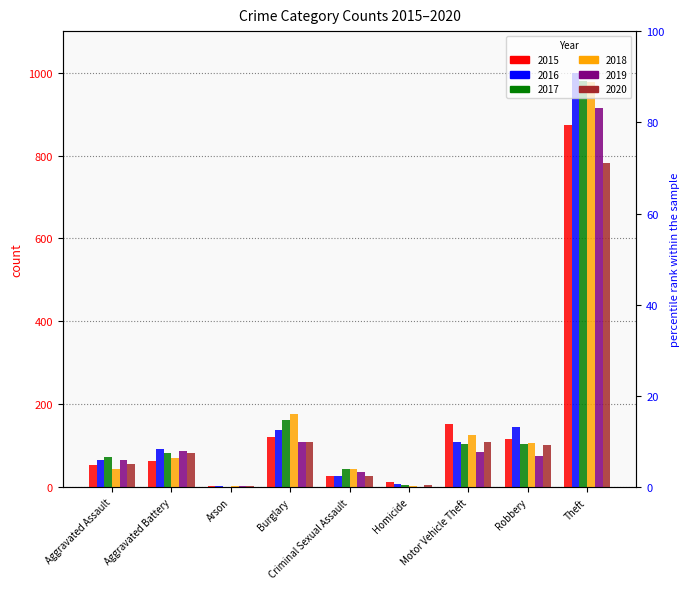

At which label does 2018 first exceed 70?

Burglary